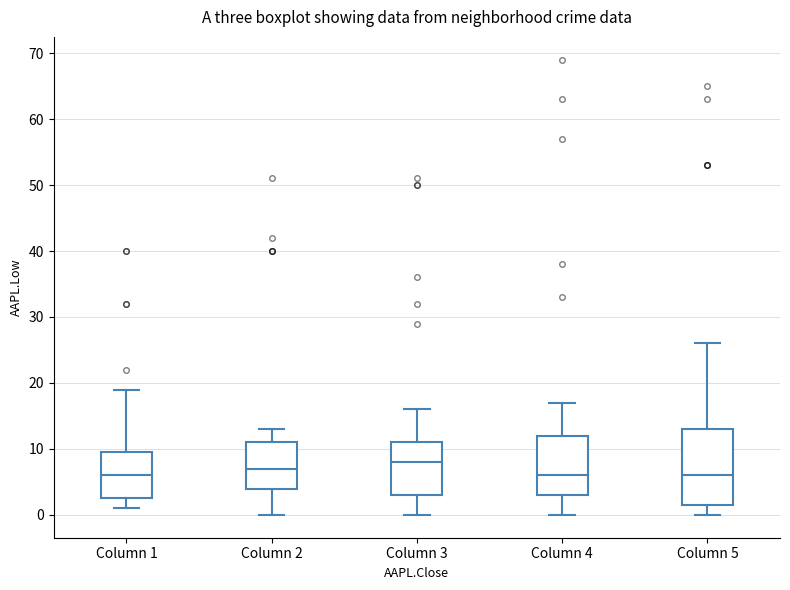

Reading left to right, transcribe this box plot: for each box, give where its median line is, the range the box spans, and where its two whiskers end, as read against the y-axis. The values are not printed on the chart, so give them approximately, as read against the axis.

Column 1: median 6, box 3 to 10, whiskers 1 to 19
Column 2: median 7, box 4 to 11, whiskers 0 to 13
Column 3: median 8, box 3 to 11, whiskers 0 to 16
Column 4: median 6, box 3 to 12, whiskers 0 to 17
Column 5: median 6, box 2 to 13, whiskers 0 to 26